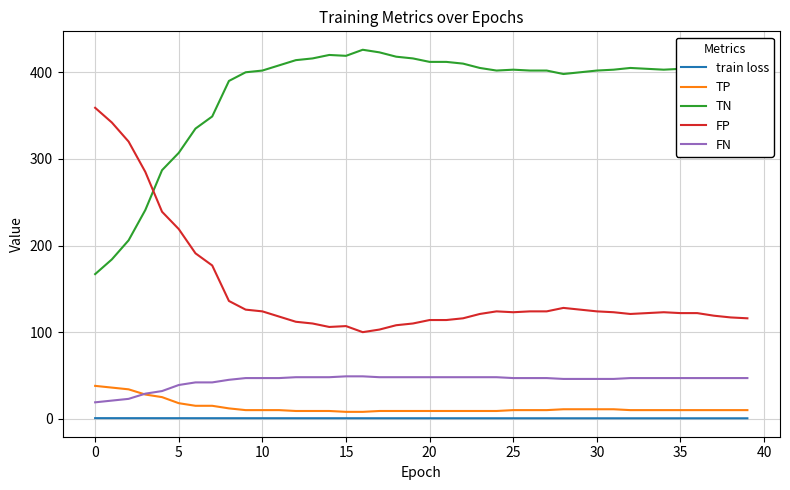

True or false: TN and FP cross at least once.

True